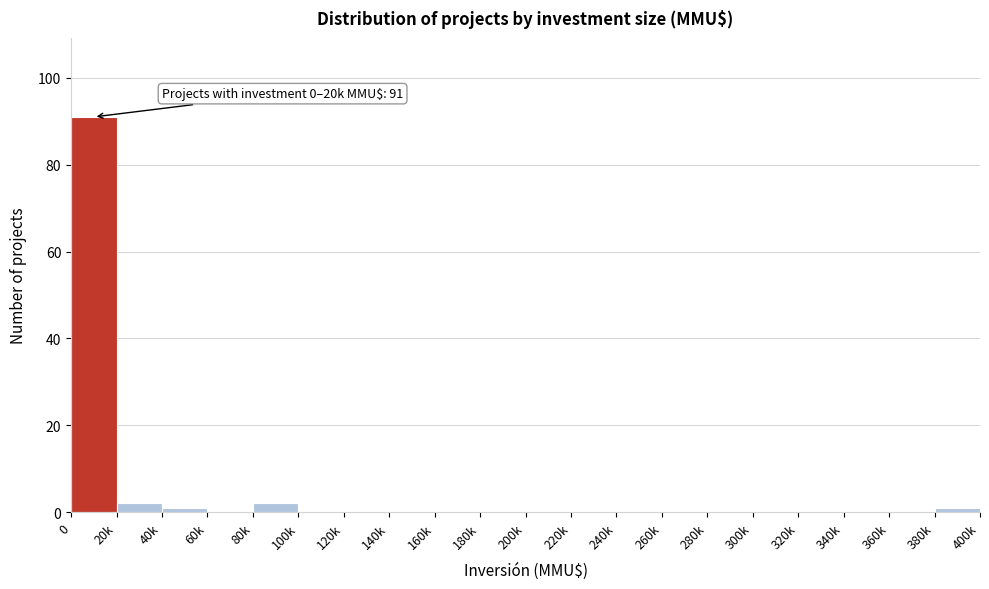

Reading left to right, transcribe all the data shown in this chart.

0=91	20k=2	40k=1	60k=0	80k=2	100k=0	120k=0	140k=0	160k=0	180k=0	200k=0	220k=0	240k=0	260k=0	280k=0	300k=0	320k=0	340k=0	360k=0	380k=1